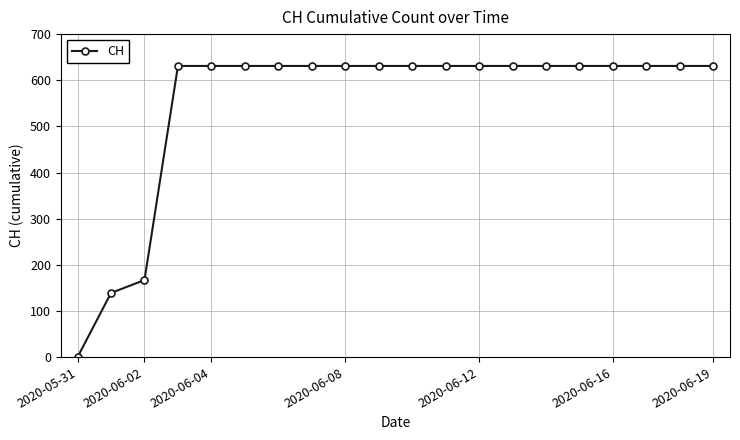

Reading left to right, list all the values displayed in this chart.

0	139	167	631	631	631	631	631	631	631	631	631	631	631	631	631	631	631	631	631